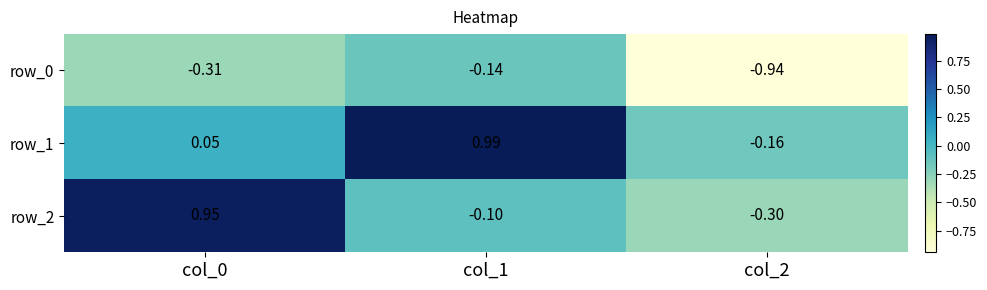

Is the value of row_1 at col_0 greater than the value of row_2 at col_0?

No